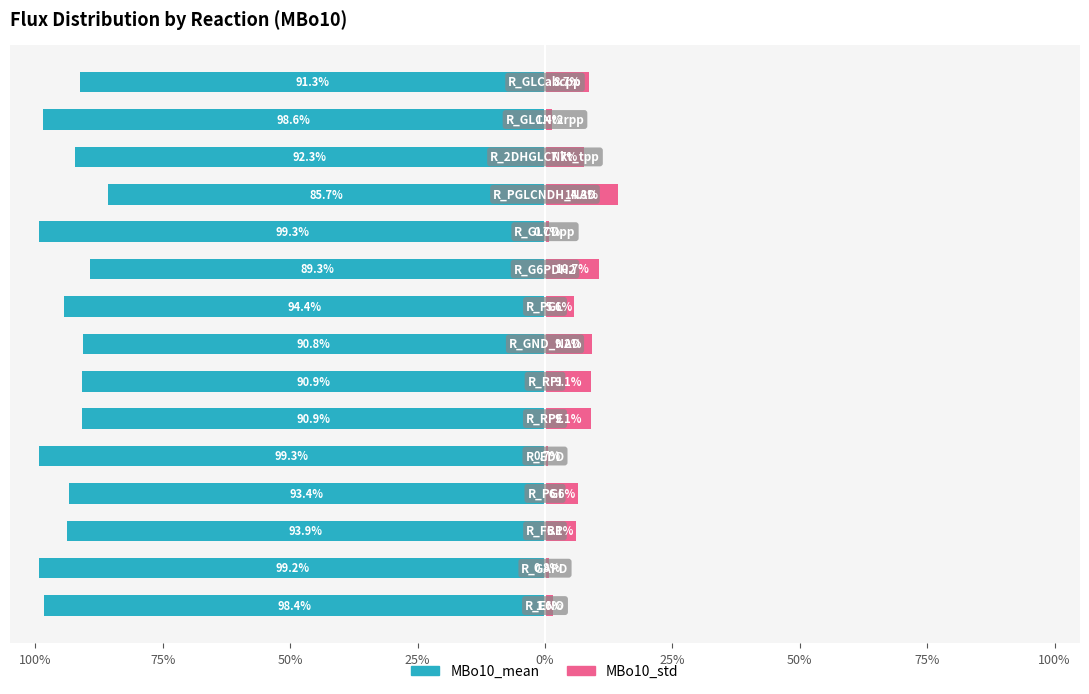

At how many categories does at least one series exceed -67?

15